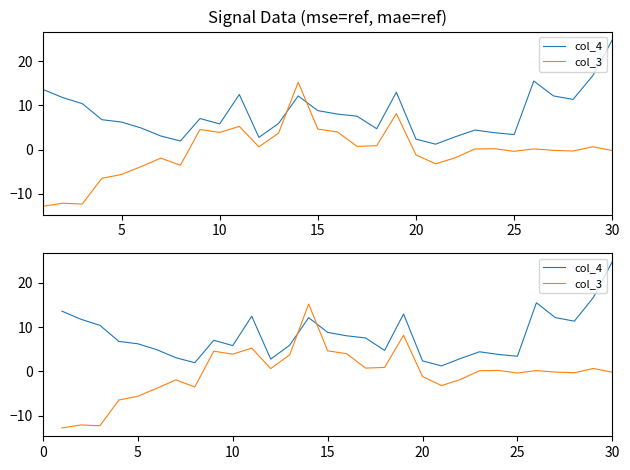

True or false: col_3 has more than 2 points higher than both neighbors.

True